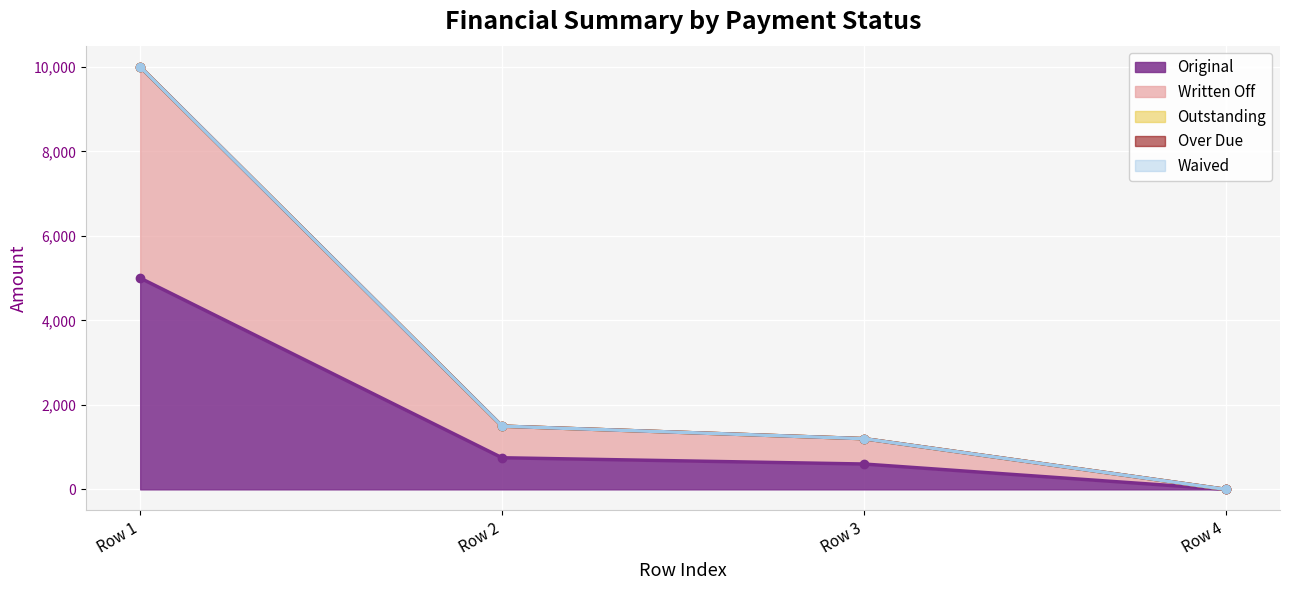

Which category has the lowest value in the Original series?

Row 4